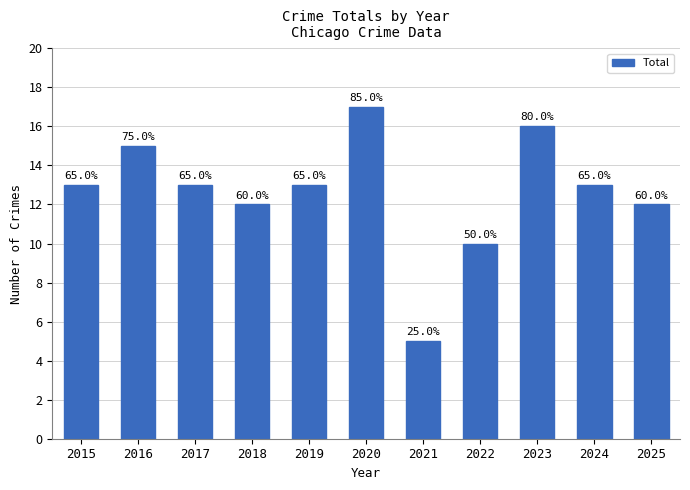

Reading right to left, list all the values displayed in this chart.

2025=12	2024=13	2023=16	2022=10	2021=5	2020=17	2019=13	2018=12	2017=13	2016=15	2015=13